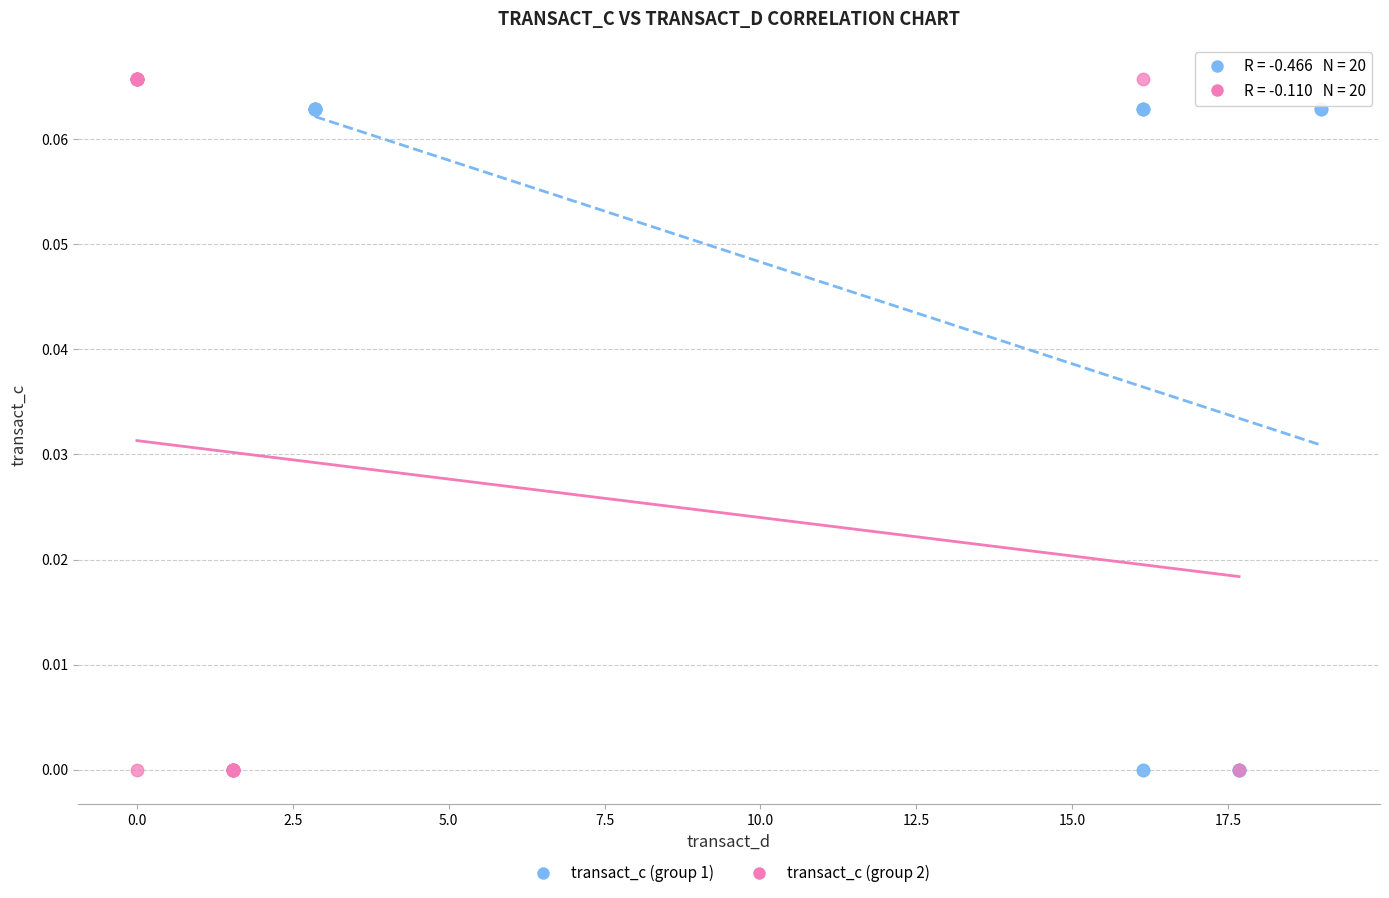

What are all the series names shown in the legend?

transact_c (group 1), transact_c (group 2)